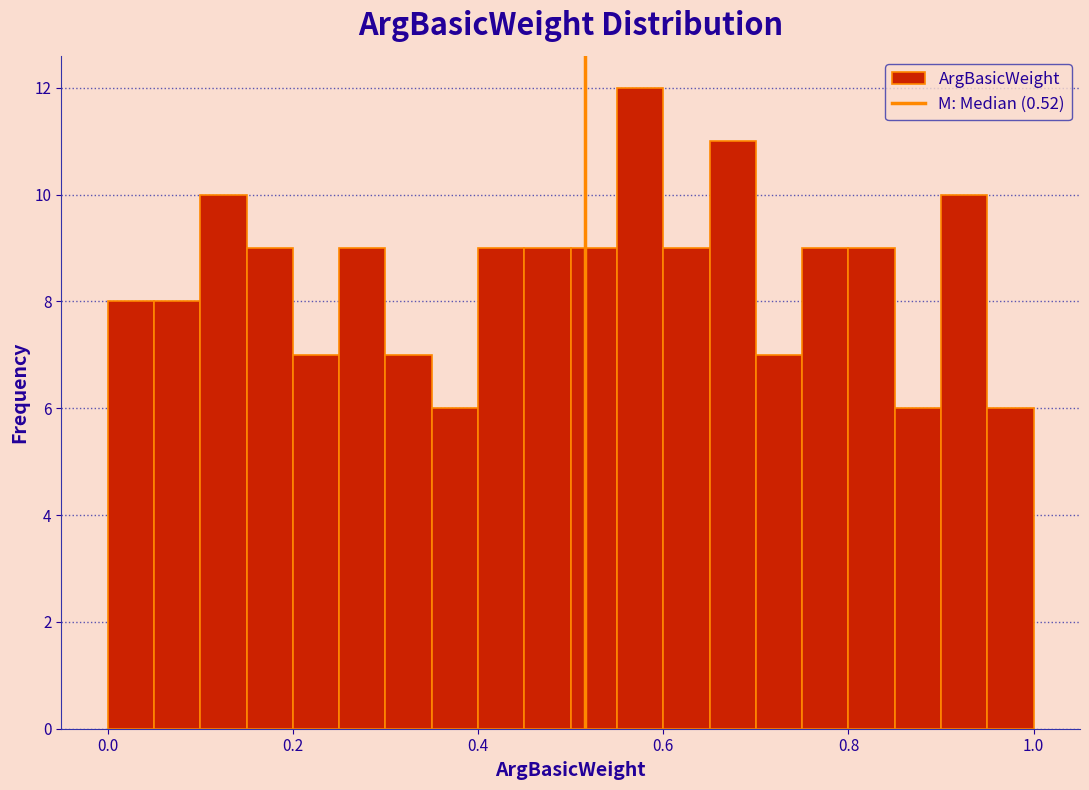

Around what value on the x-axis is the tallest bar? Give the approximate position of its centre, as read against the axis.

0.58